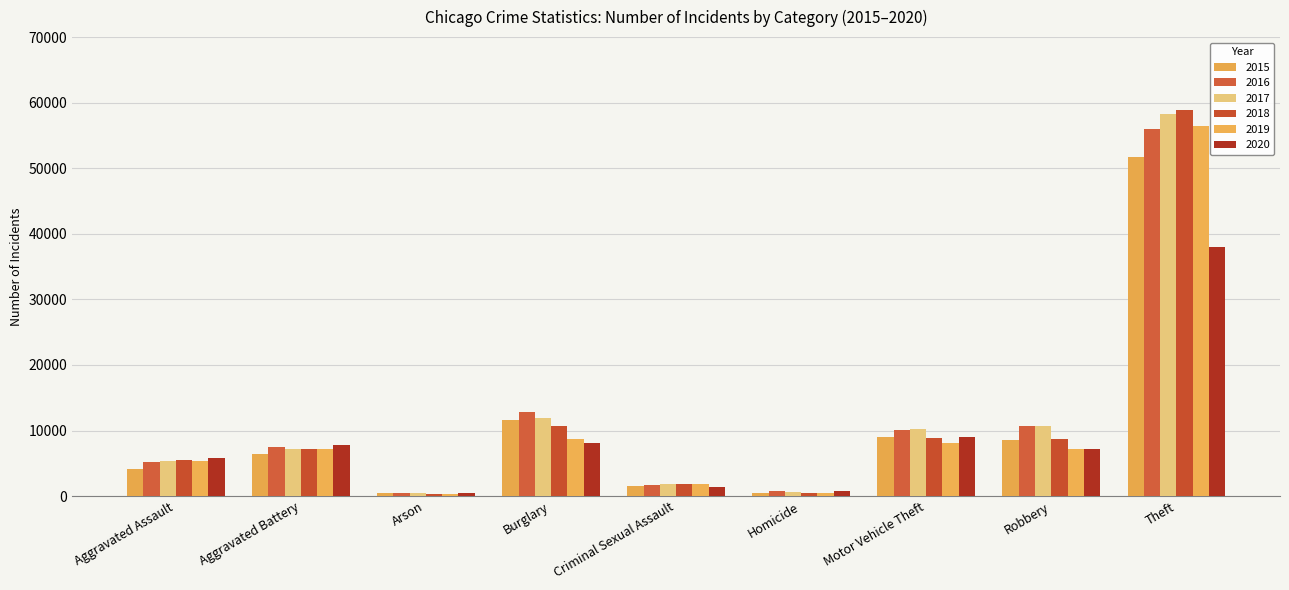

Rank the series at Burglary from lowest to highest value.

2020, 2019, 2018, 2015, 2017, 2016